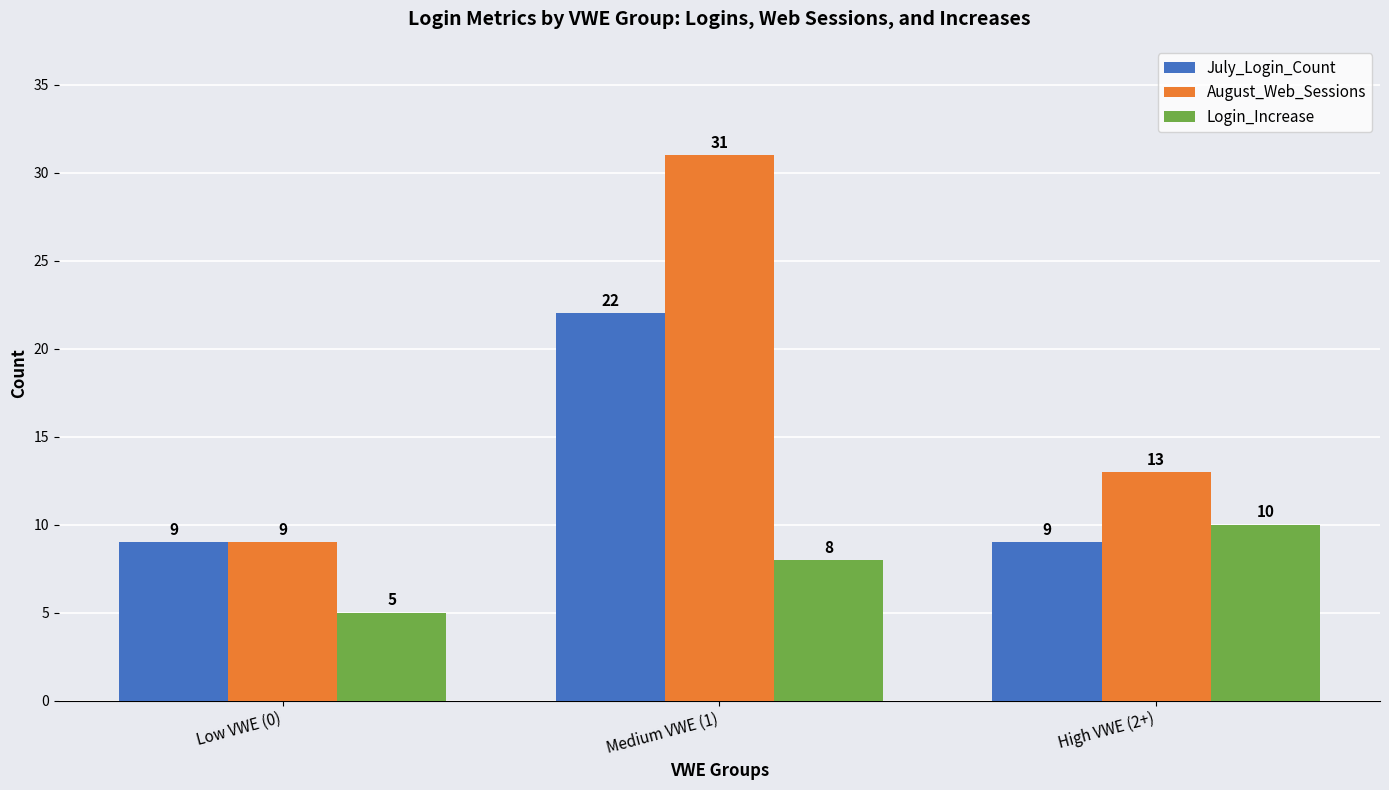

The value of August_Web_Sessions at Medium VWE (1) is 31. True or false?

True